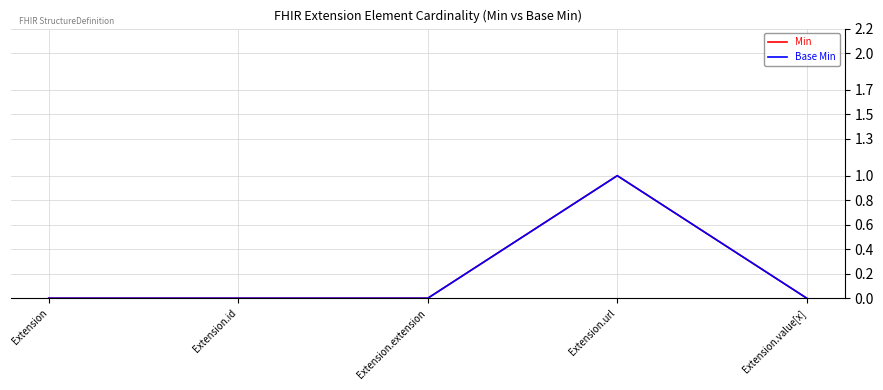

Does the chart have visible grid lines?

Yes